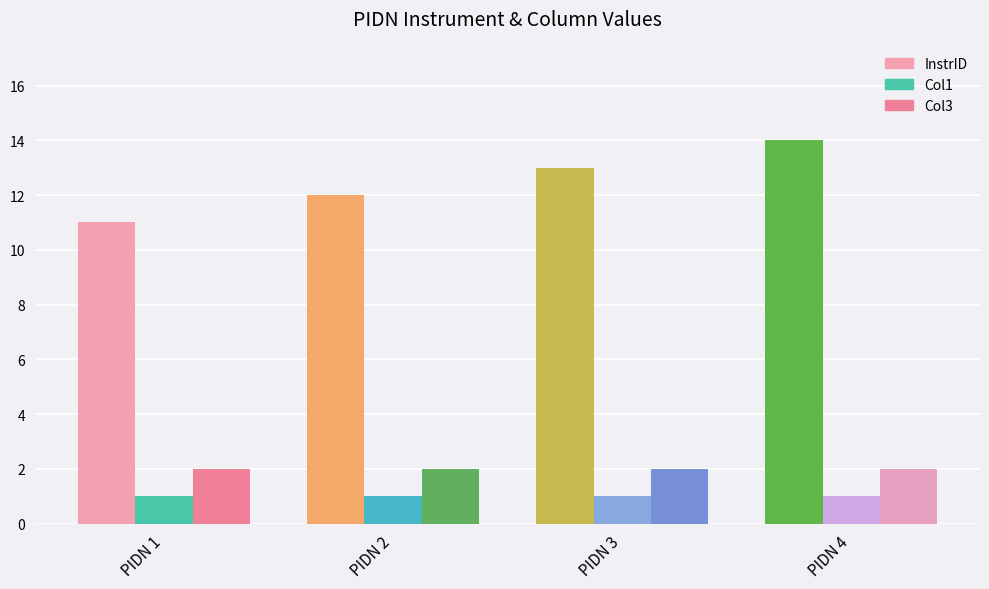

What are all the series names shown in the legend?

InstrID, Col1, Col3